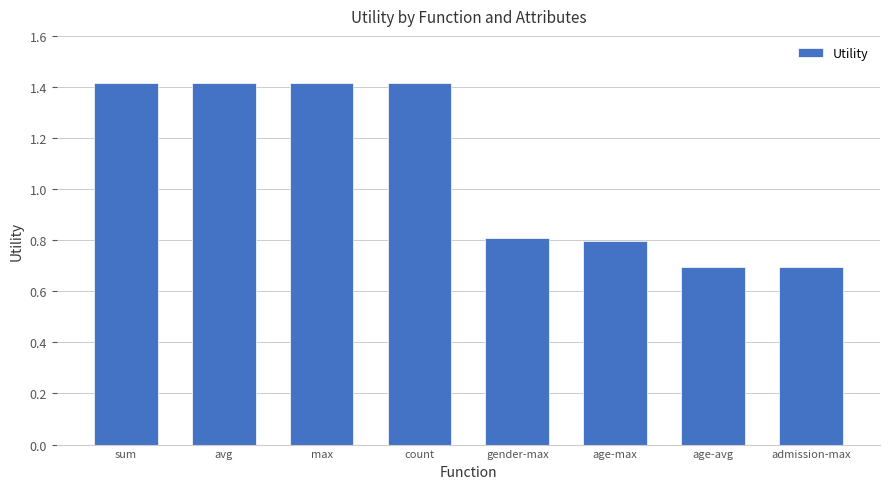

Count the number of categories in the chart.

8